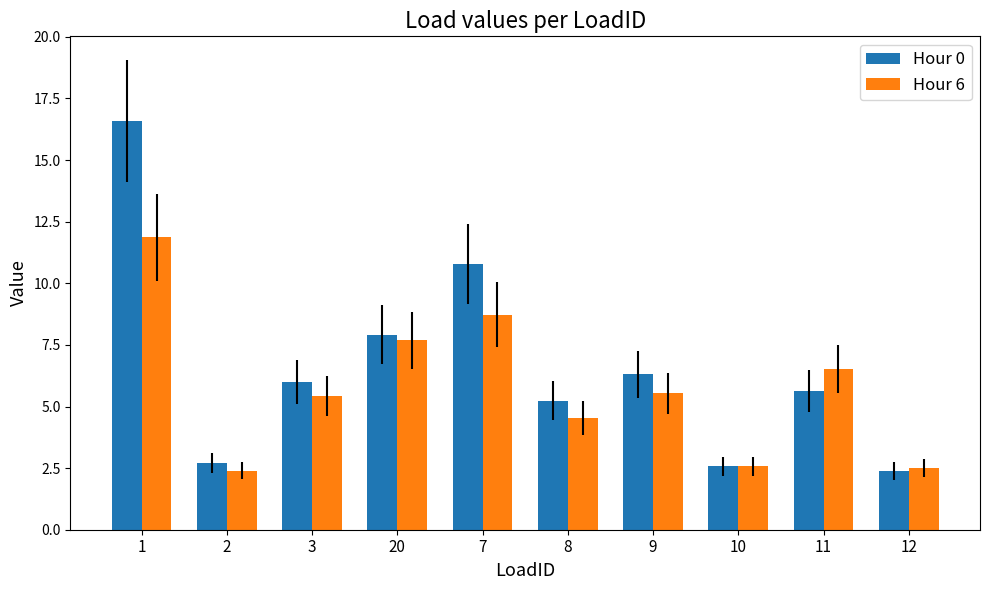

Rank the series by their average value, from highest to lowest.

Hour 0, Hour 6